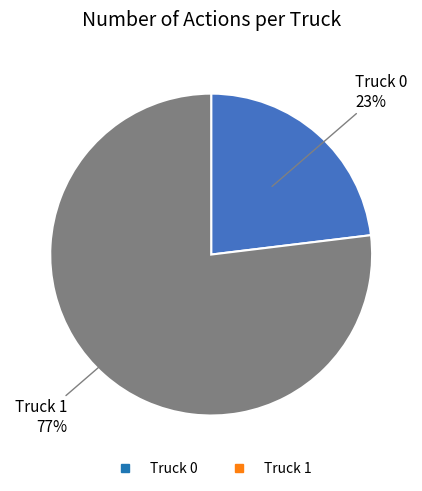

Which has a higher value, Truck 1 or Truck 0?

Truck 1